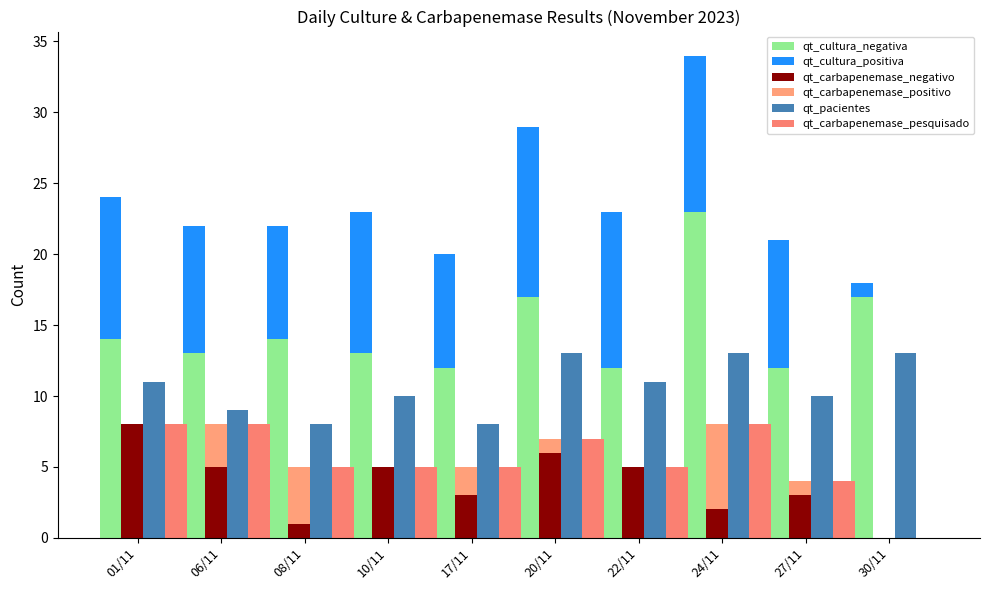

How many data points in qt_carbapenemase_positivo are less than 1?

4